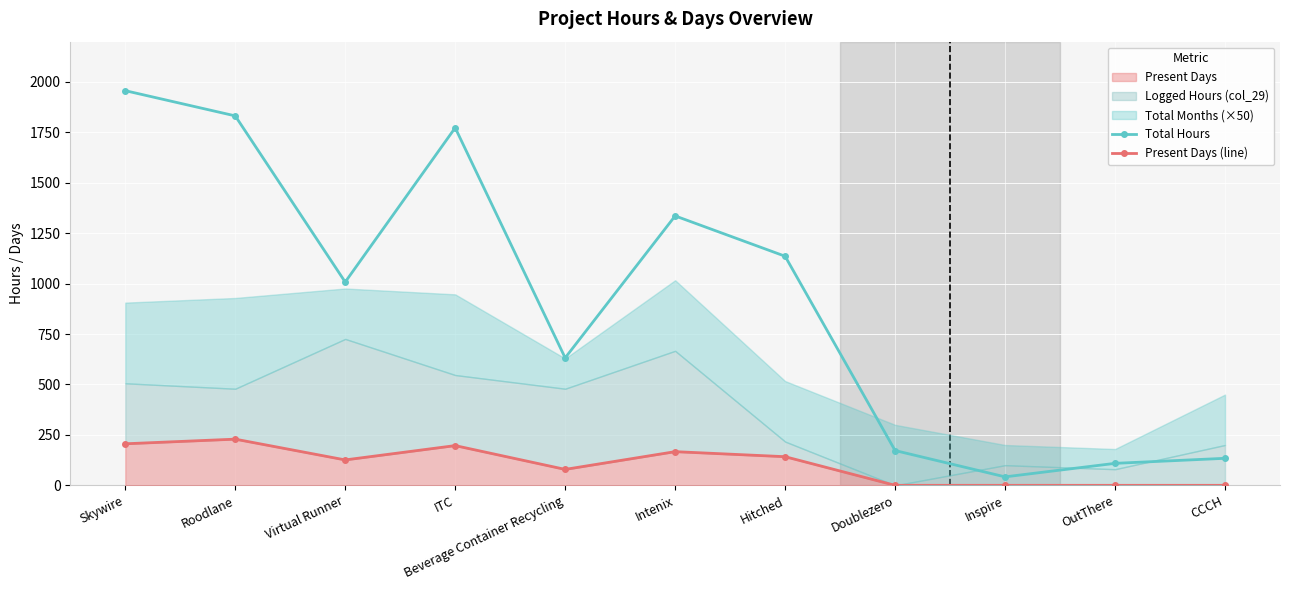

Where is the first local minimum for Total Hours?

Virtual Runner